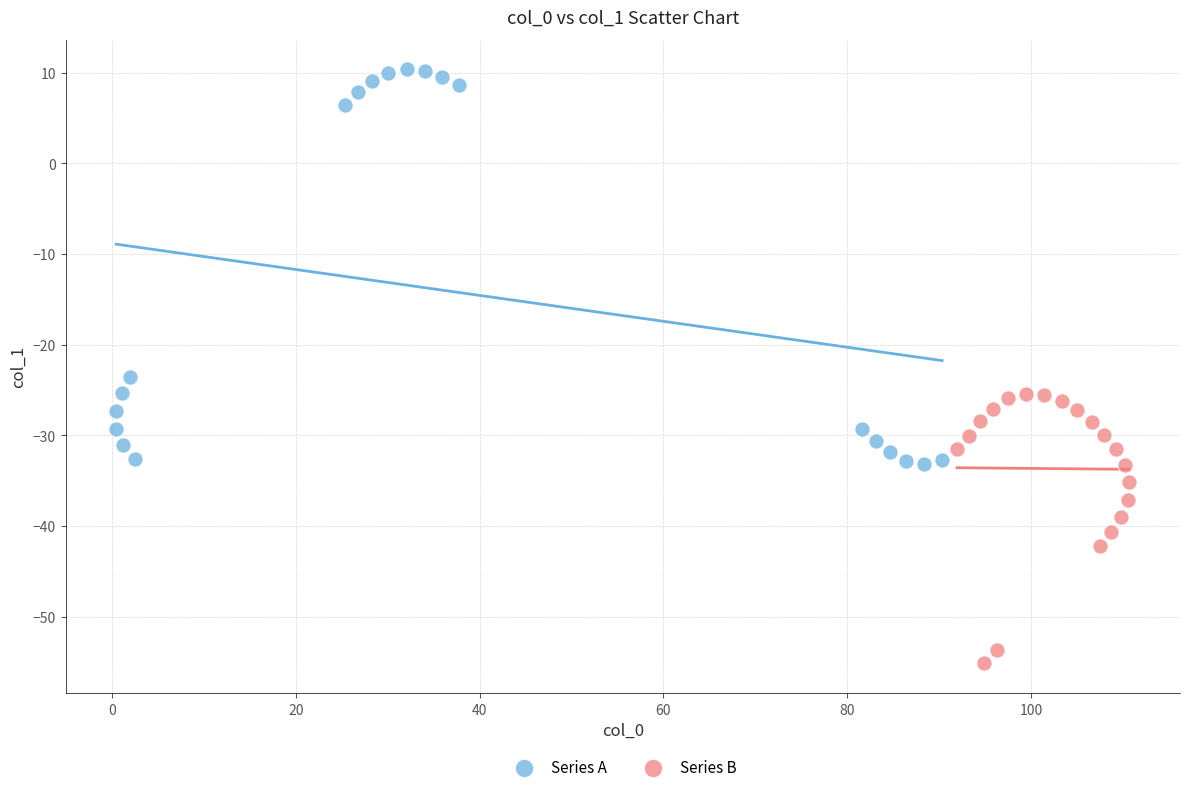

Which series contains the lowest Y value?

Series B